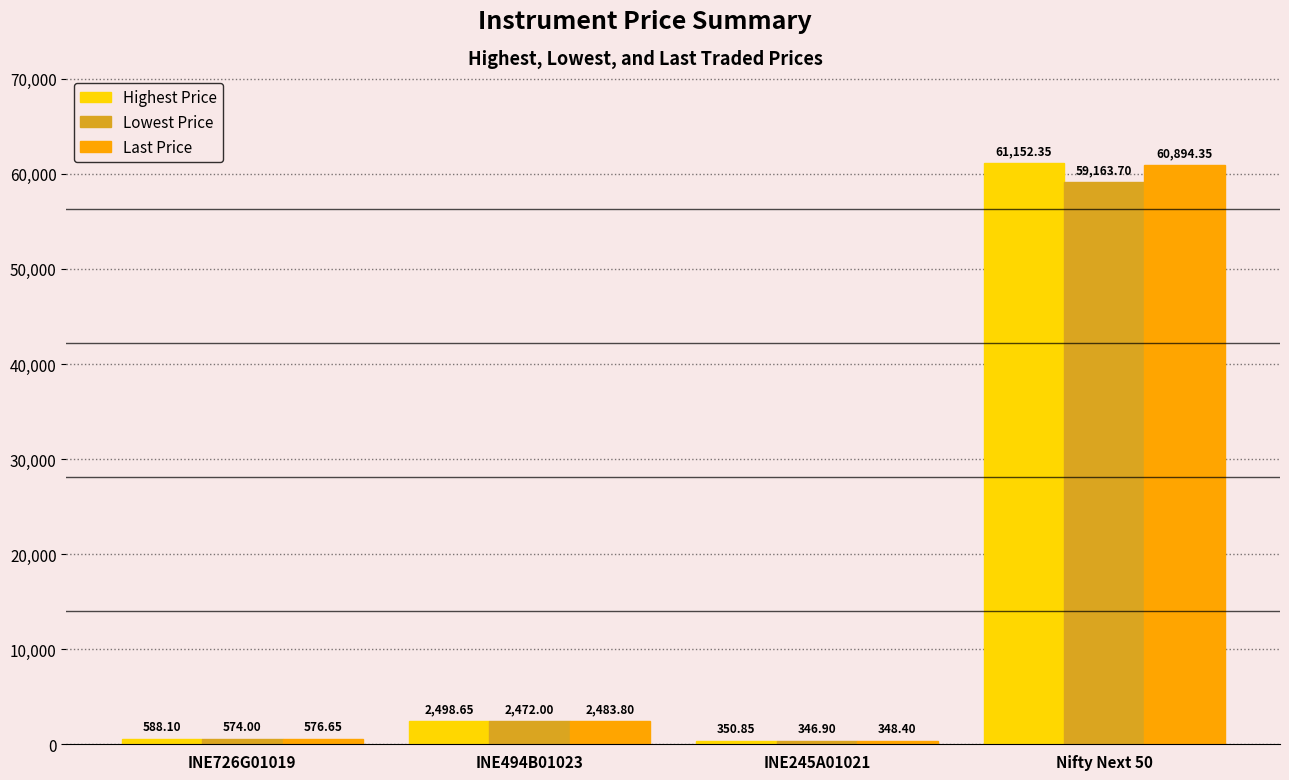

Rank the series at INE726G01019 from highest to lowest value.

Highest Price, Last Price, Lowest Price